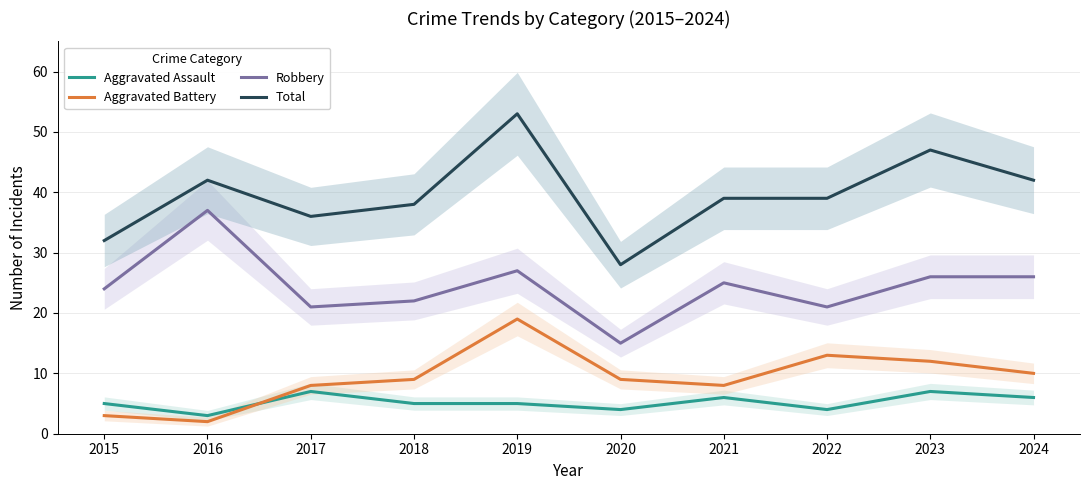

List the series in order of their peak value, highest first.

Total, Robbery, Aggravated Battery, Aggravated Assault